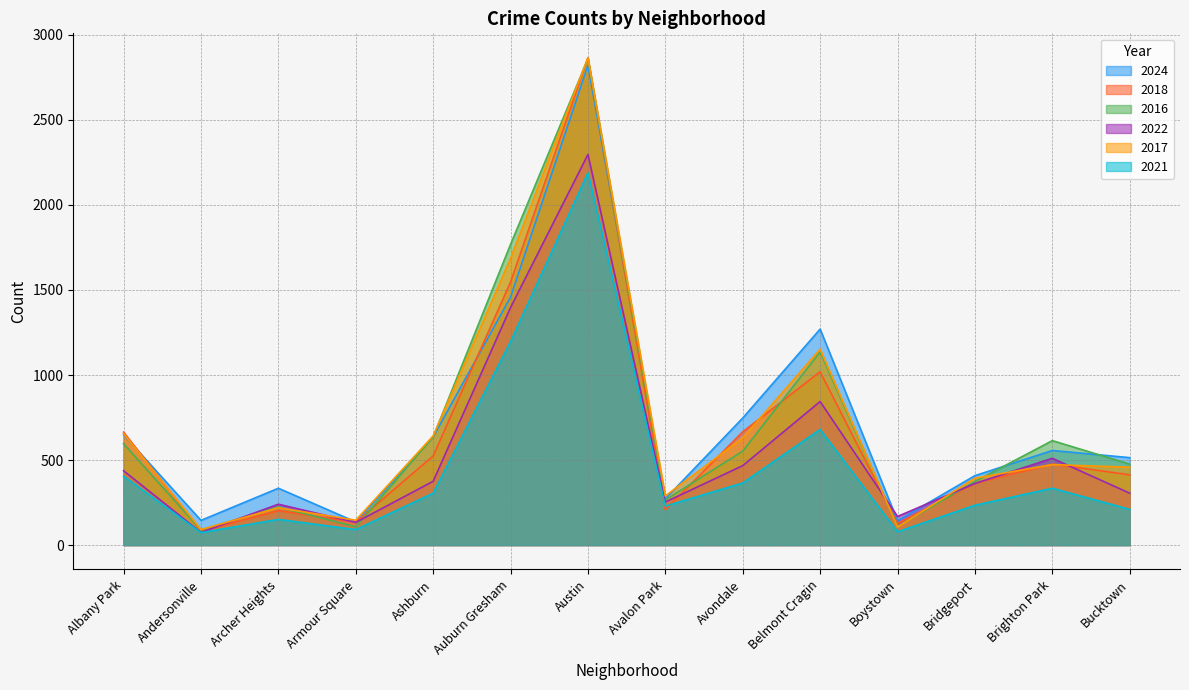

Between Ashburn and Boystown, which series saw the biggest shift?

2017